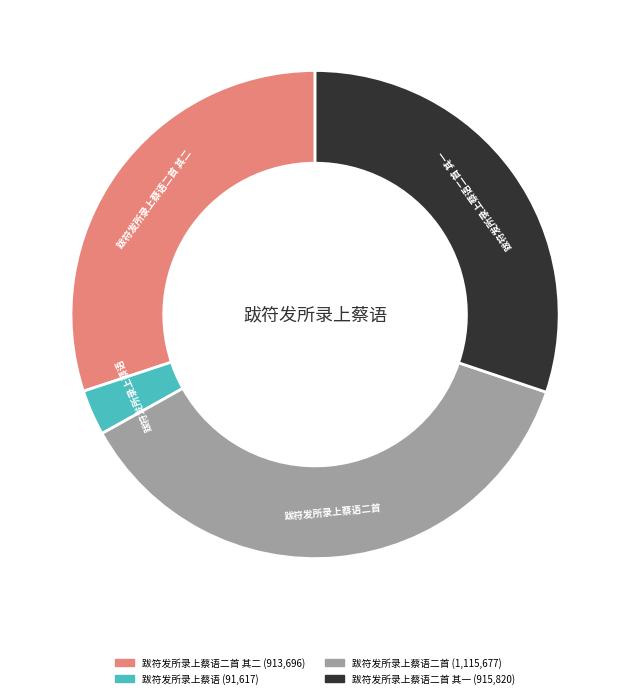

Does any single category account for the majority?

No